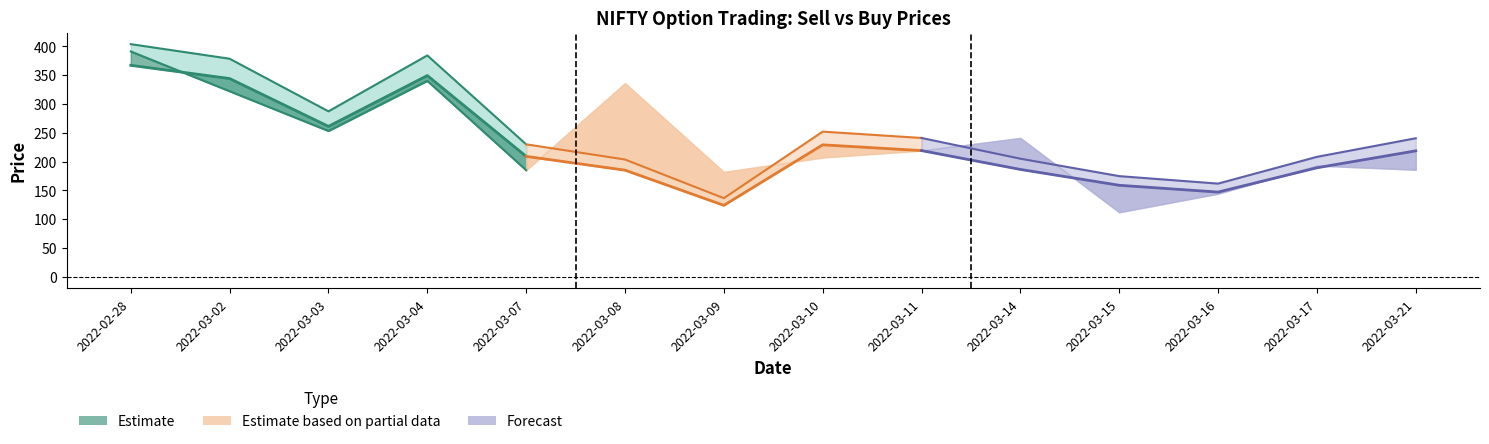

Which has a higher value, 2022-03-03 or 2022-03-21?

2022-03-03